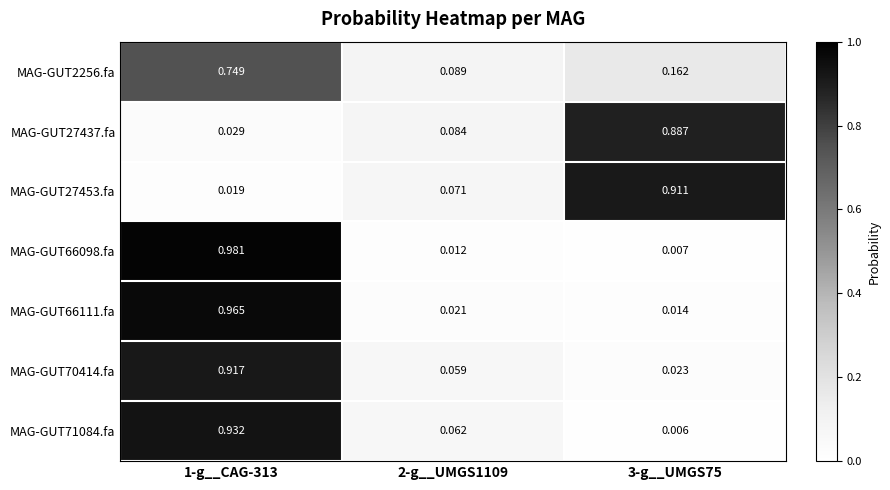

Between 1-g__CAG-313 and 3-g__UMGS75, which series saw the biggest shift?

MAG-GUT66098.fa